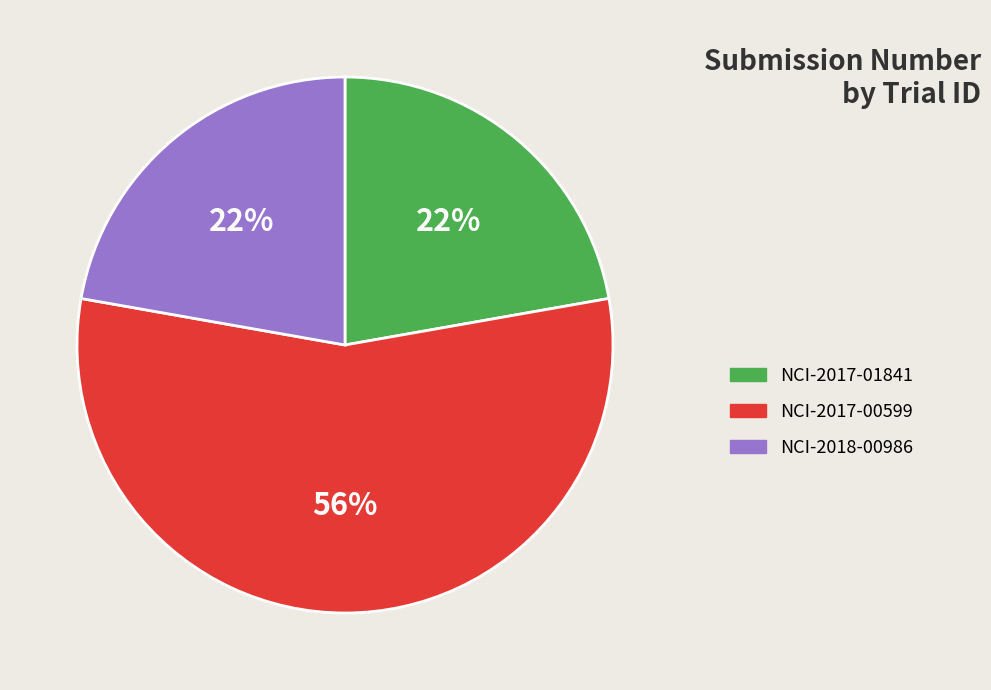

To the nearest percent, what is the combined percentage of NCI-2017-00599 and NCI-2018-00986?

78%